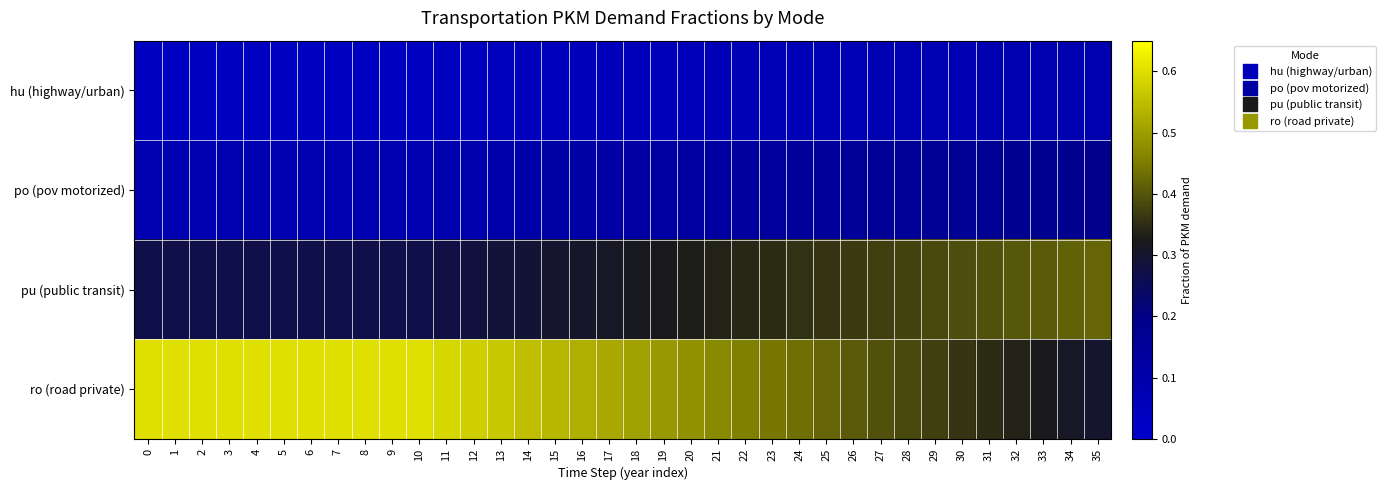

At 5, list the series in order from smallest to largest.

hu (highway/urban), po (pov motorized), pu (public transit), ro (road private)